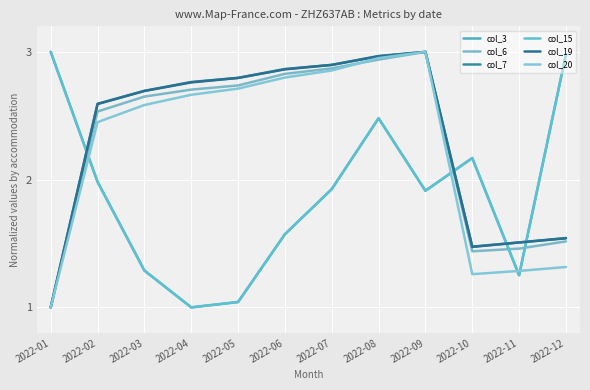

Does the chart display data point markers on the line(s)?

No